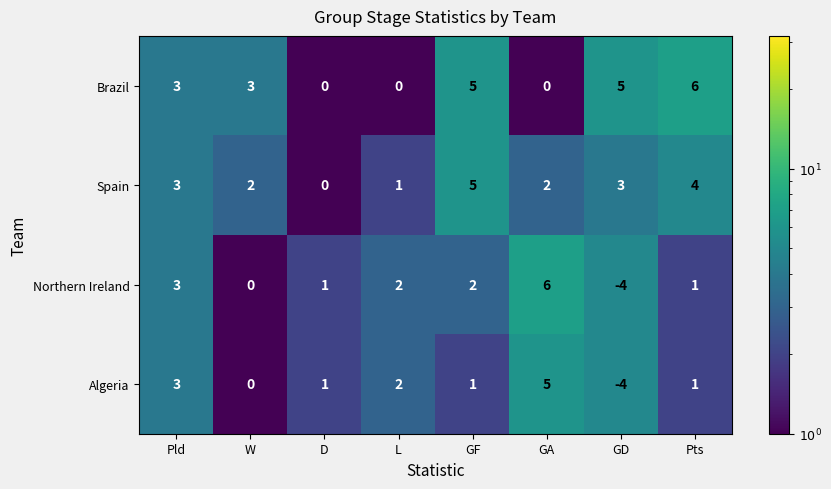

Read the Algeria value at GA.

5